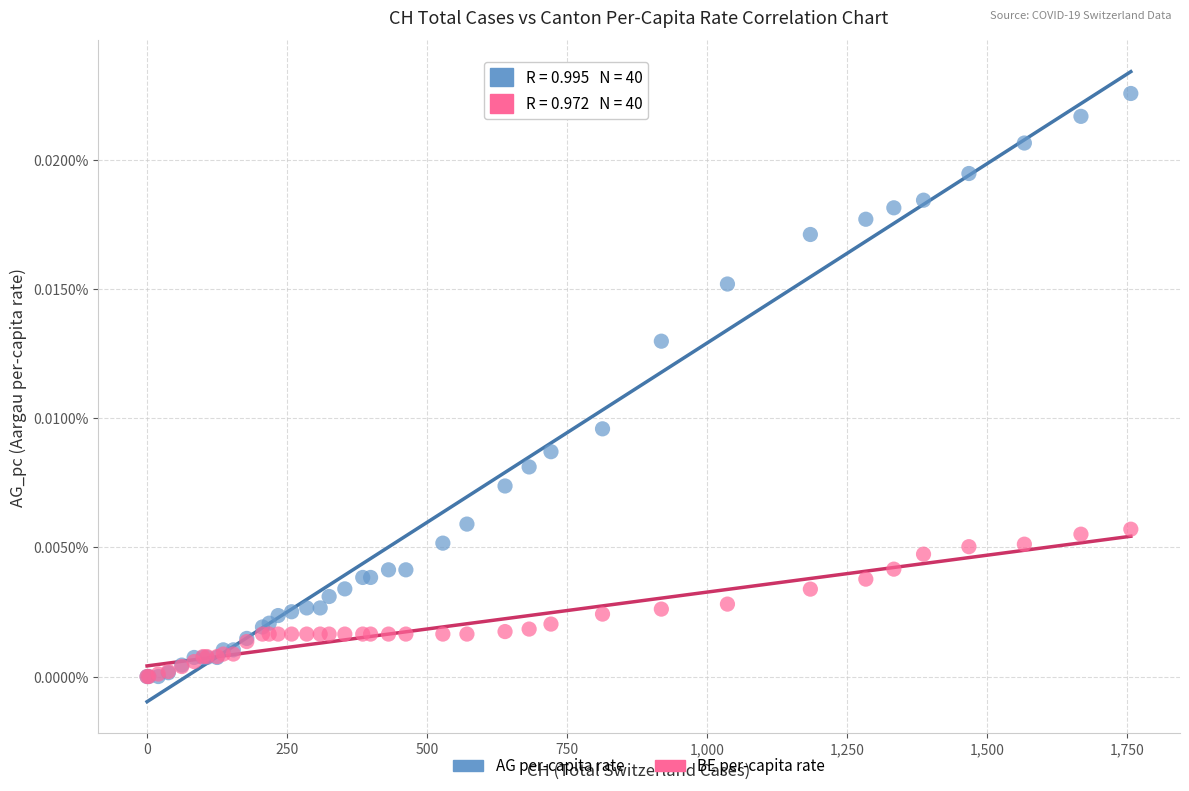

What are all the series names shown in the legend?

AG per-capita rate, BE per-capita rate